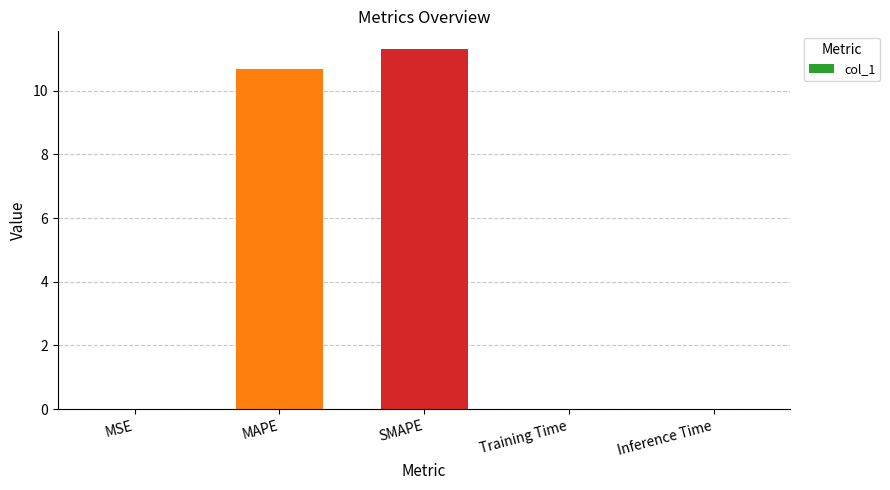

What is the average value?

4.4